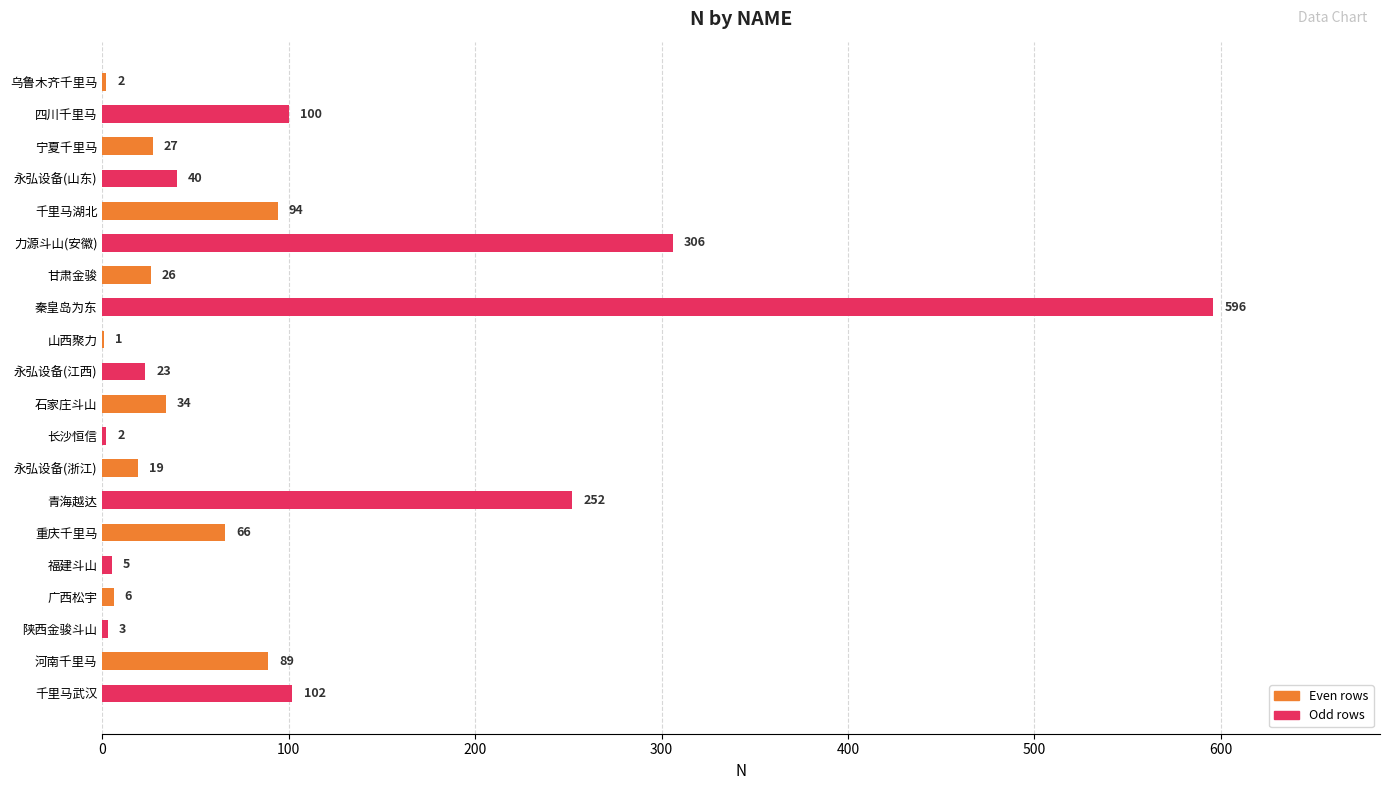

Approximately how many times larger is the value at 青海越达 compared to 永弘设备(浙江)?

13.3